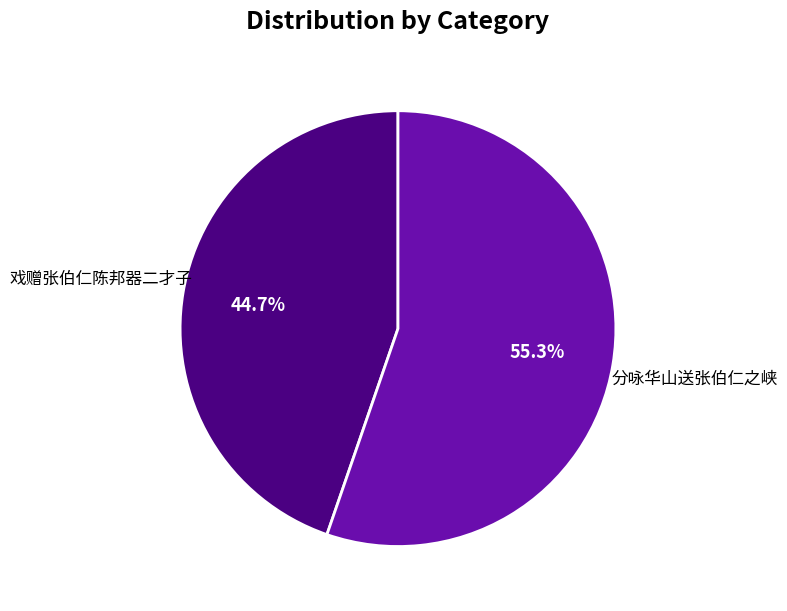

How many segments does this pie chart have?

2